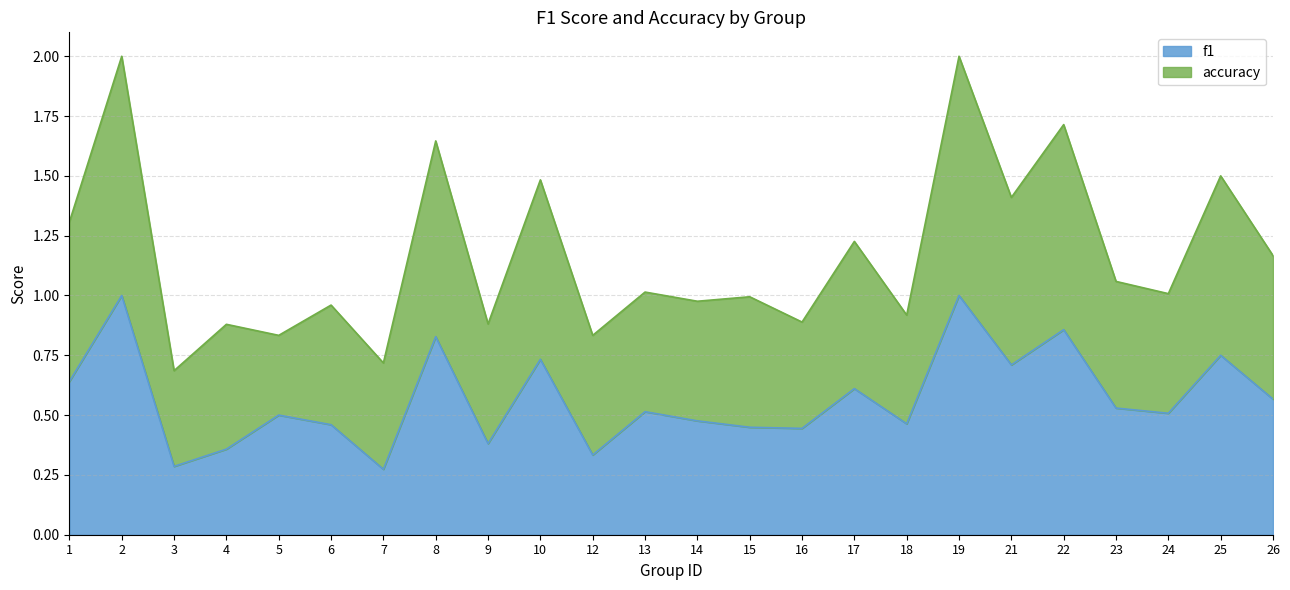

What is the difference between the f1 values at 13 and 6?

0.1